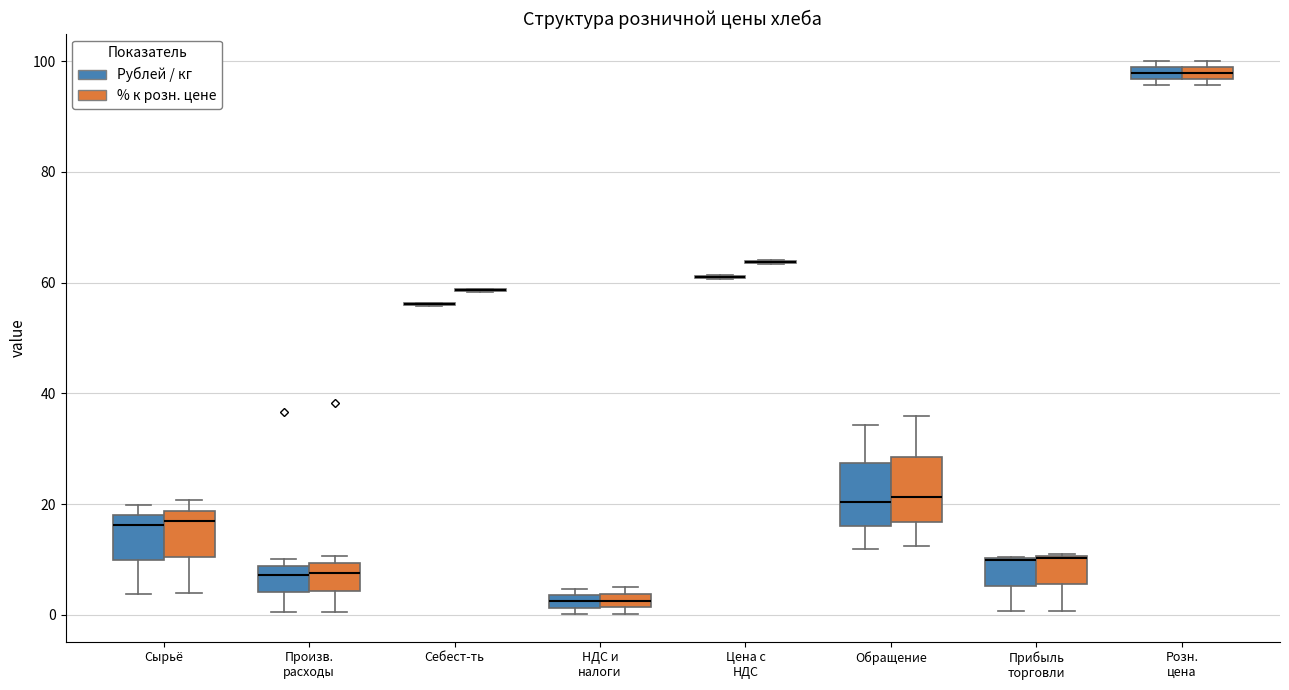

Where is the upper edge of the box for НДС и налоги (Рублей / кг) on the y-axis? The values are not printed on the chart, so give them approximately, as read against the axis.

4